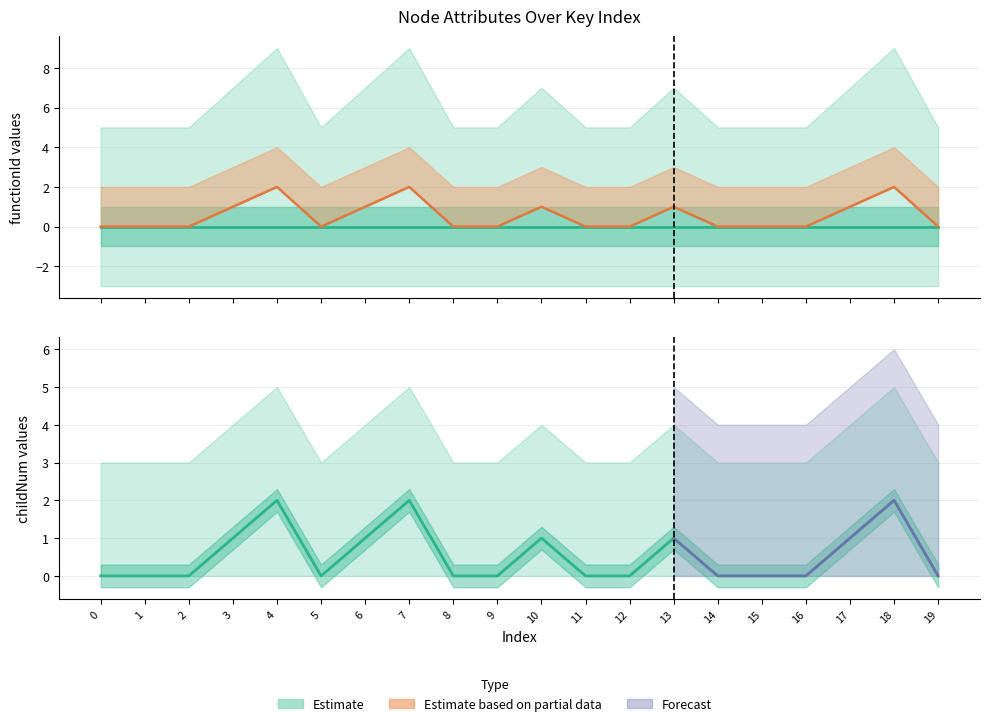

Which series has the largest total across all categories?

childNum